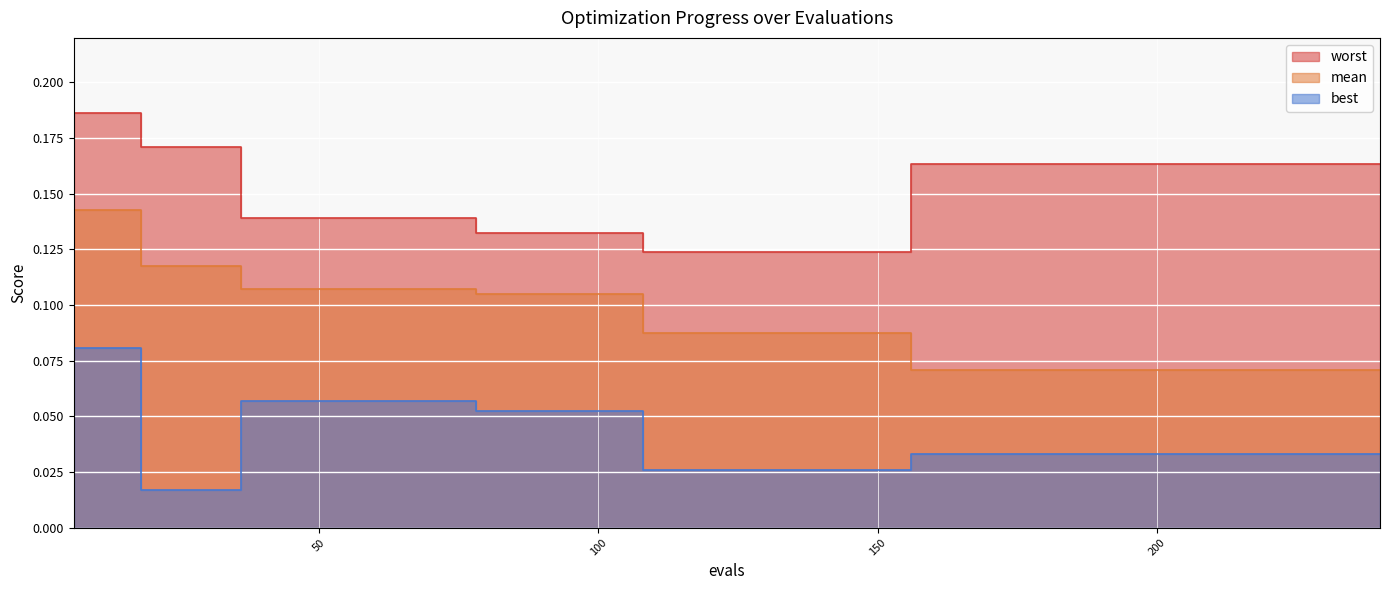

True or false: mean and worst intersect in this chart.

False